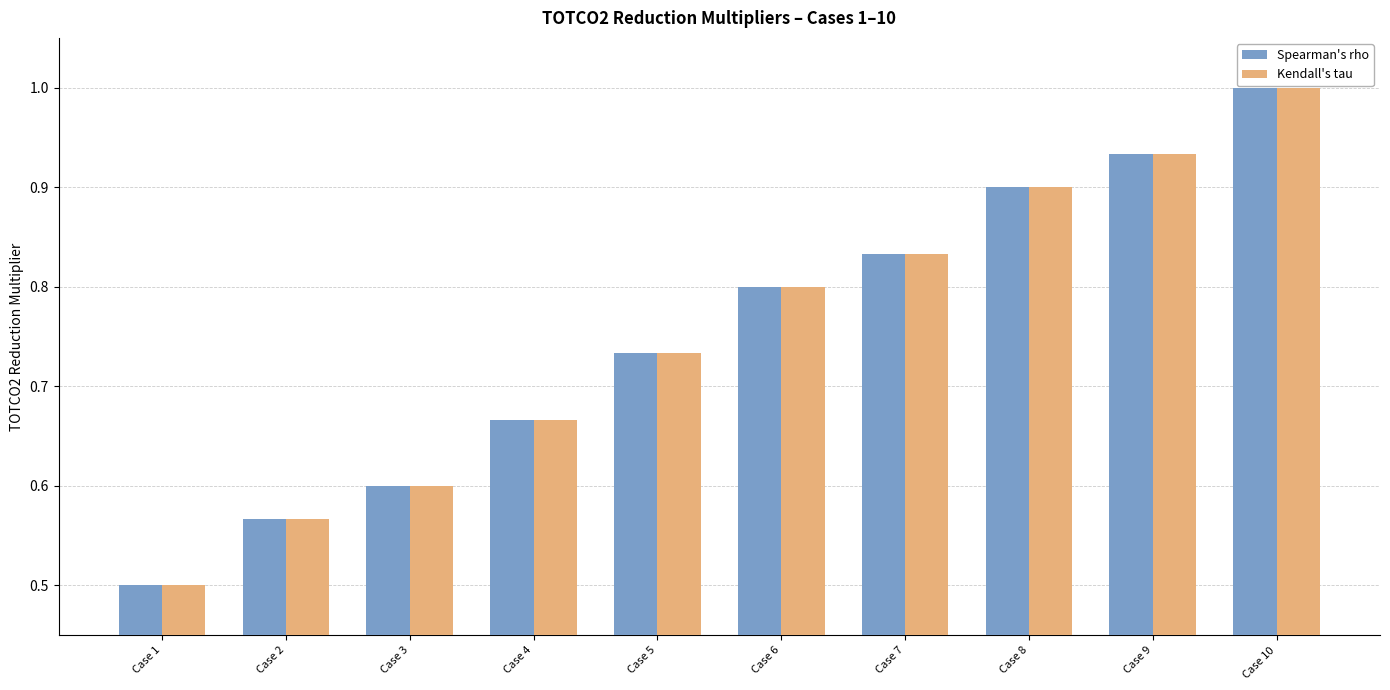

Rank the categories by Spearman's rho value from highest to lowest.

Case 10, Case 9, Case 8, Case 7, Case 6, Case 5, Case 4, Case 3, Case 2, Case 1